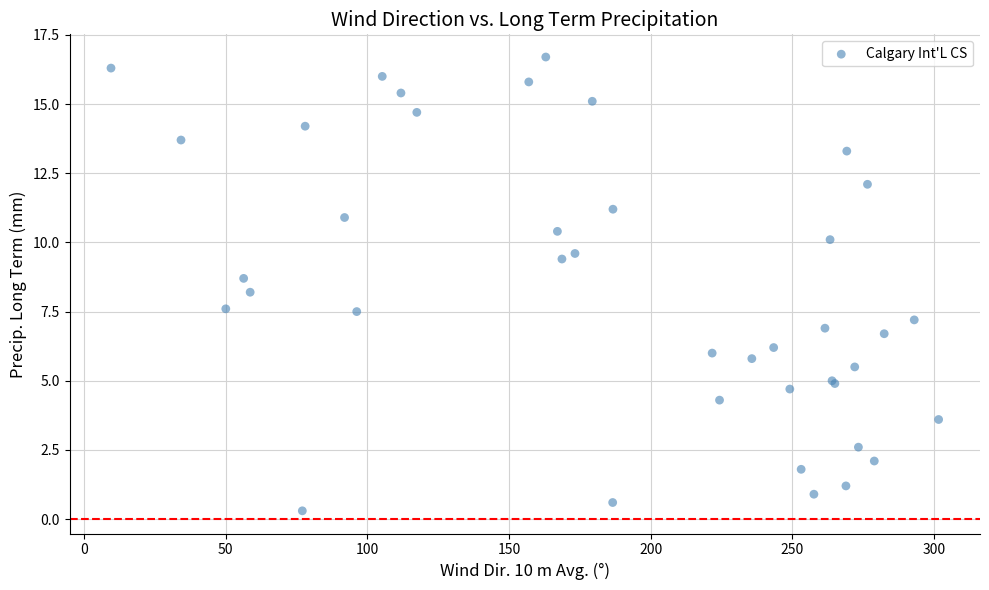

What Y value in the scatter plot is closest to 8?

8.2